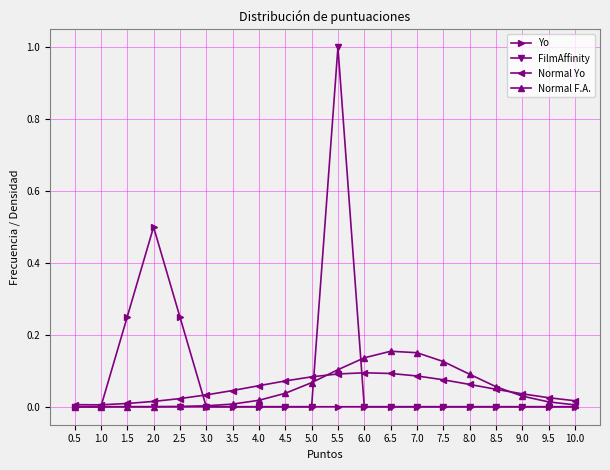

At which category does the chart reach its peak across all series?

5.5